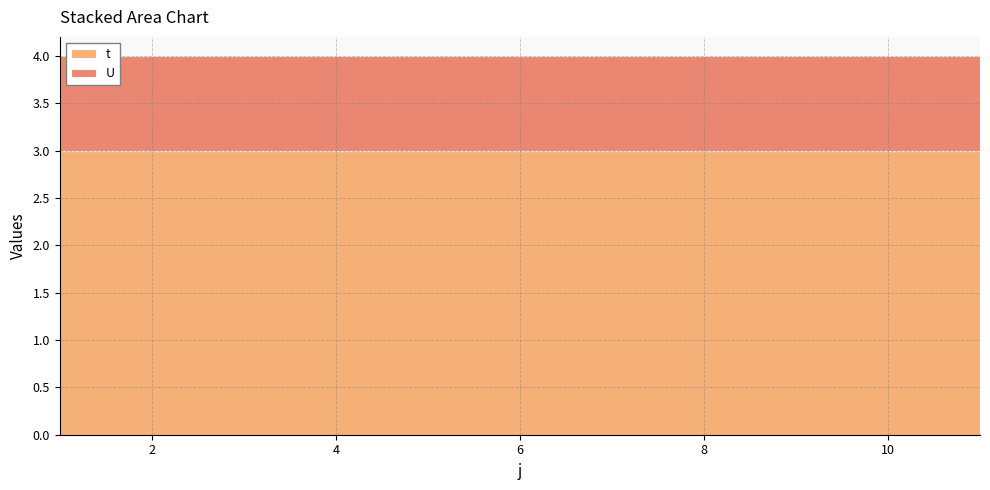

Which series changed the most between 3 and 6?

t